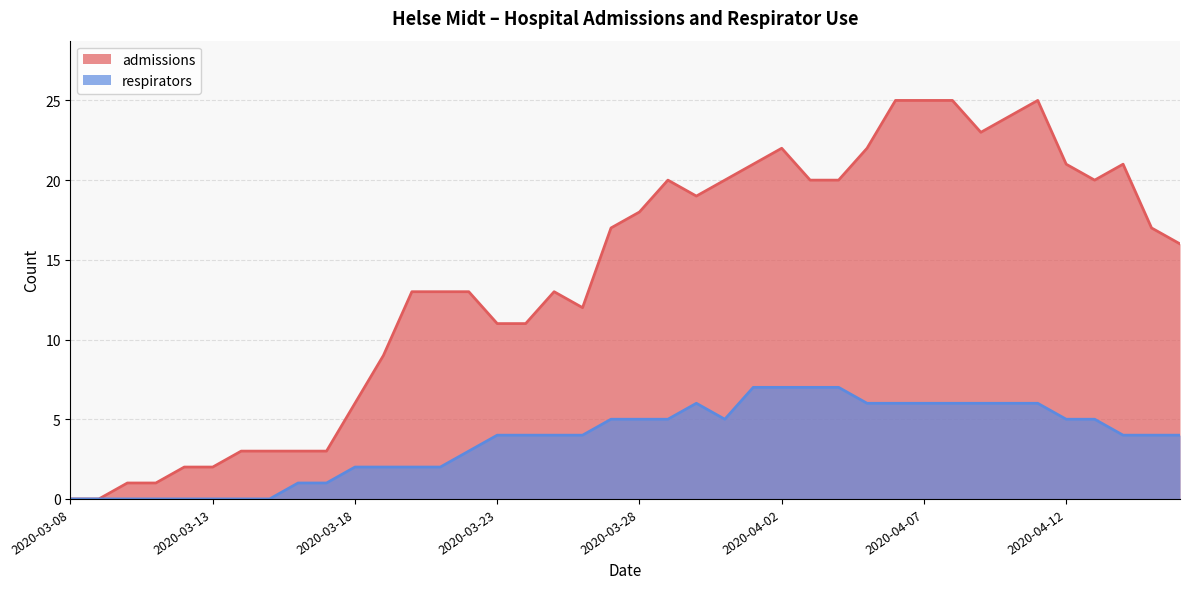

What are all the series names shown in the legend?

admissions, respirators